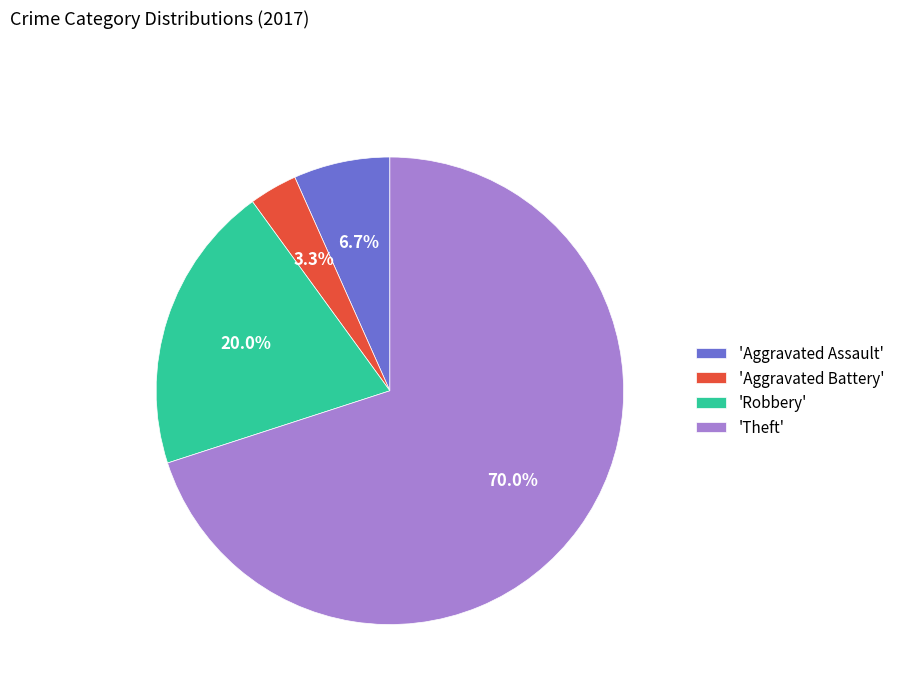

Which category has the biggest portion of the pie?

'Theft'